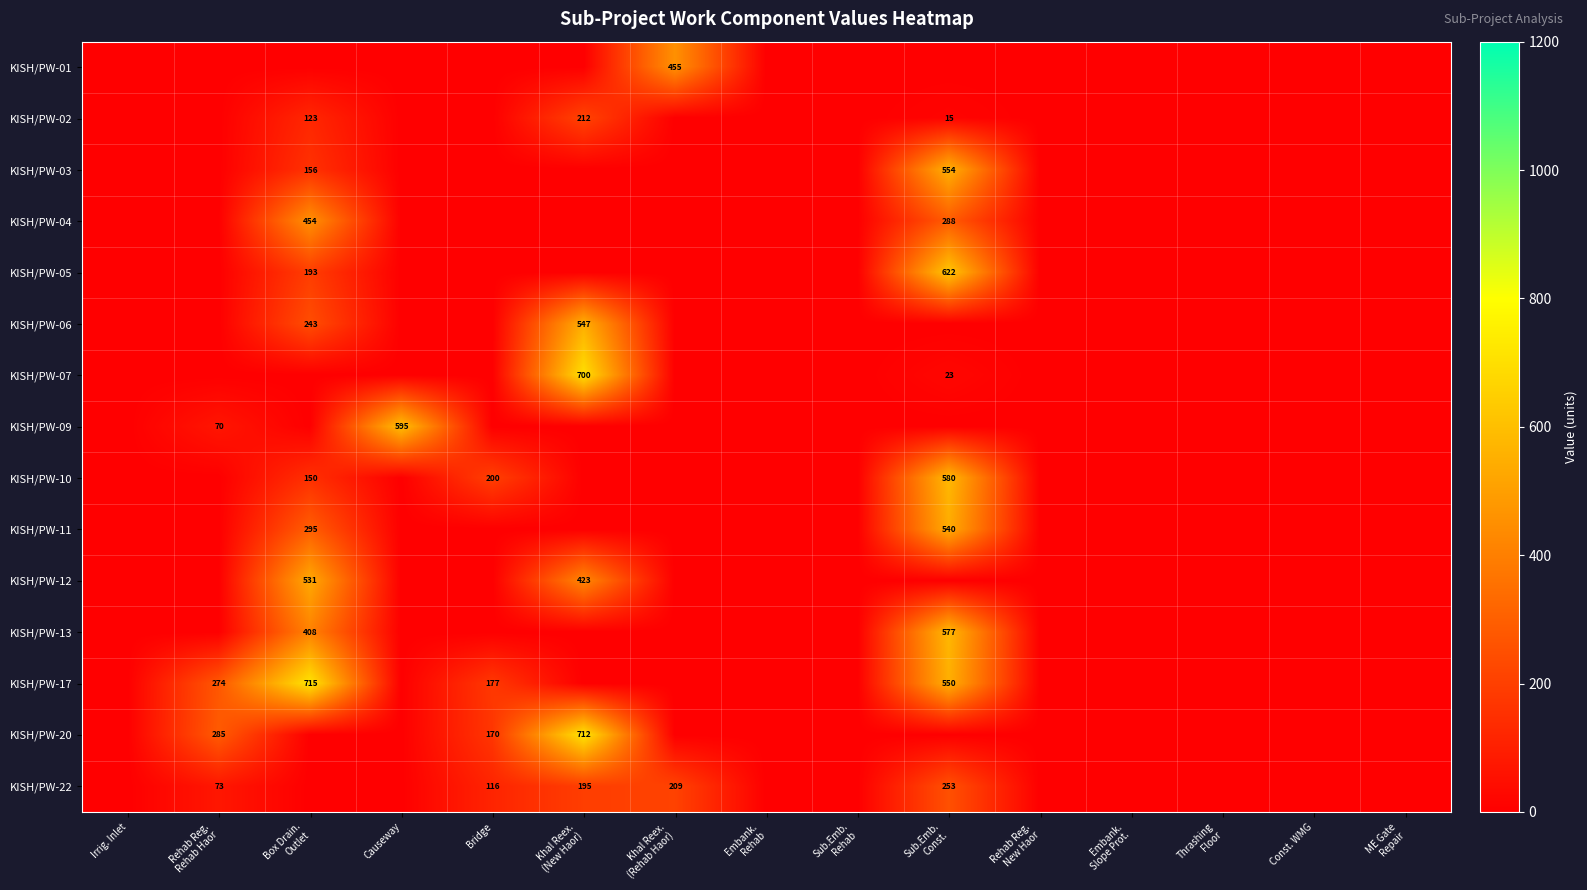

Where is KISH/PW-11 nearest to the value 270?

Box Drain. Outlet